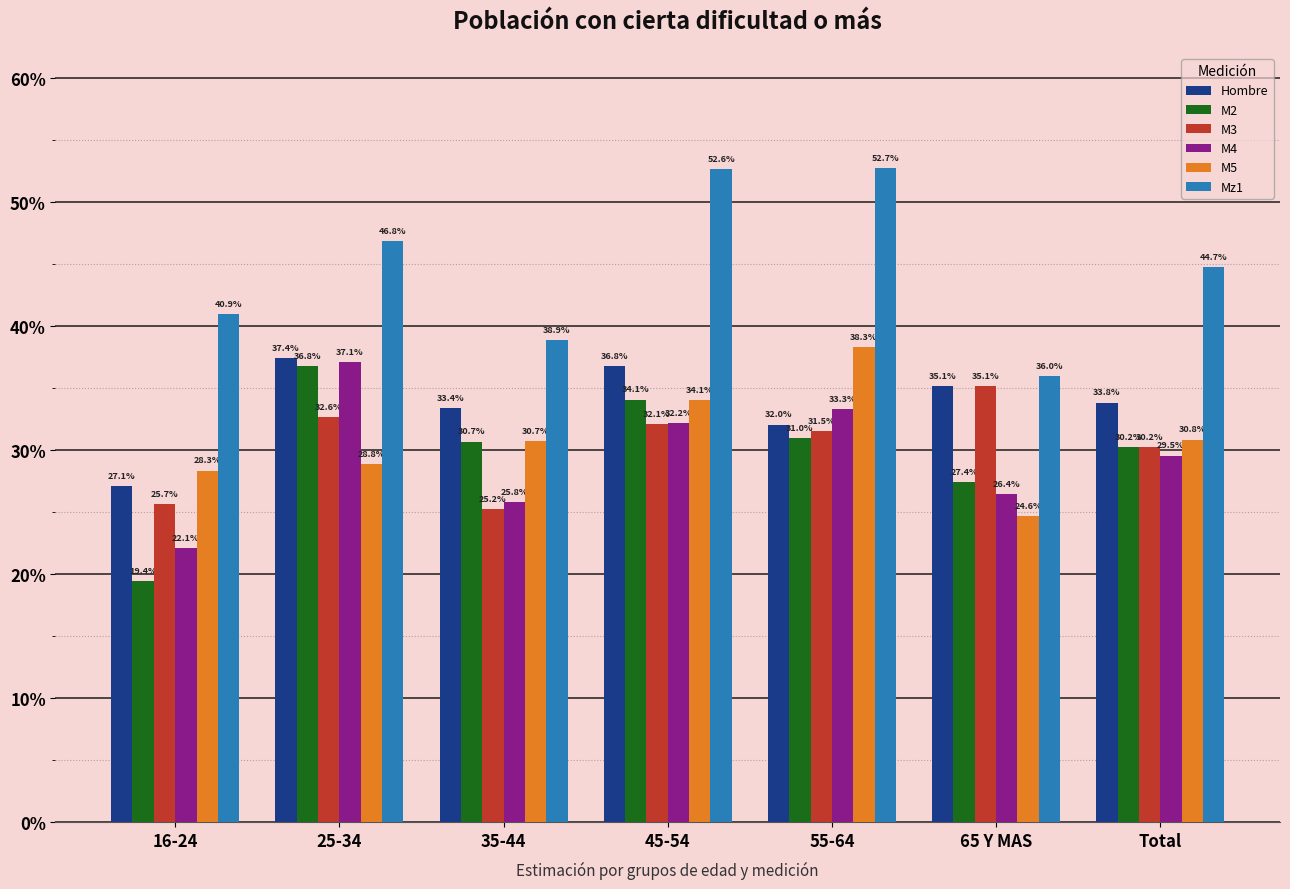

True or false: M2 has a value of 0.2 at 16-24.

True